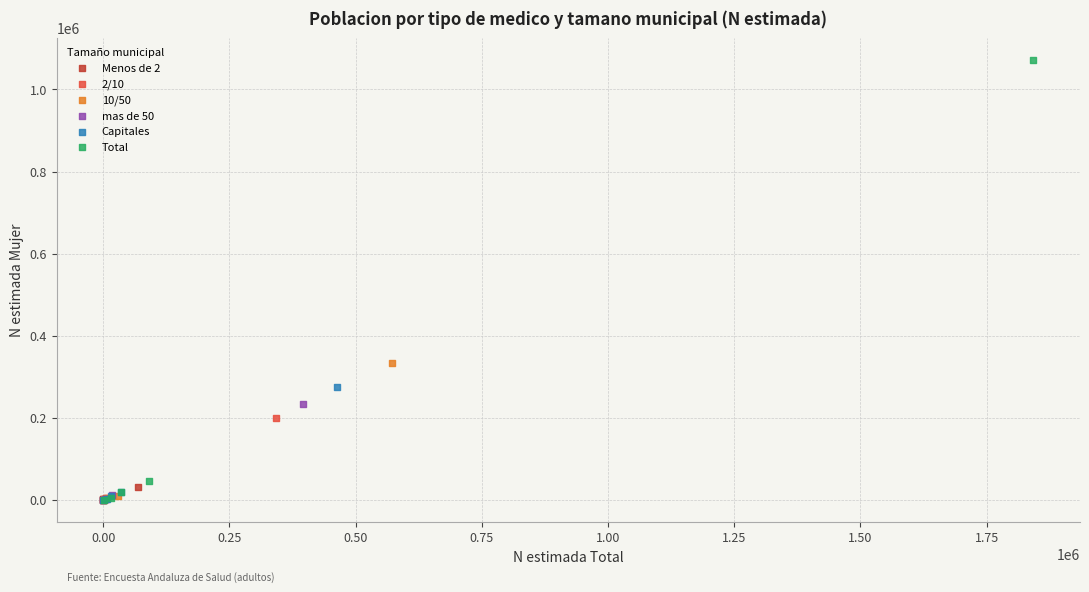

Which series contains the highest Y value?

Total